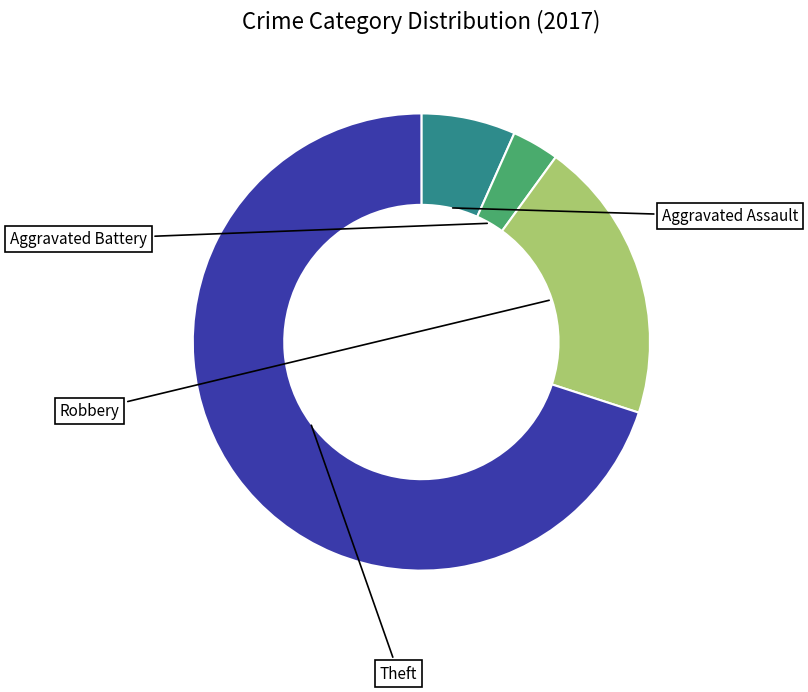

Does any single category account for the majority?

Yes